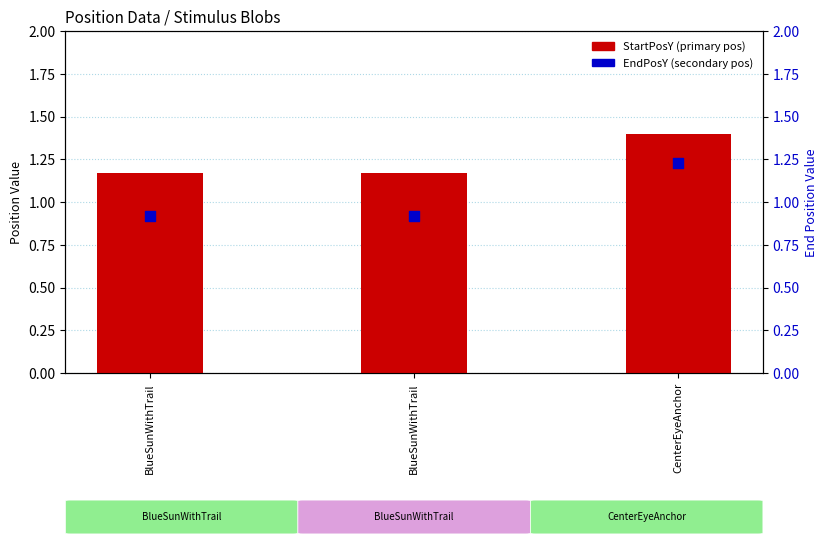

Which series has the widest spread of Y values?

EndPosY (secondary pos)